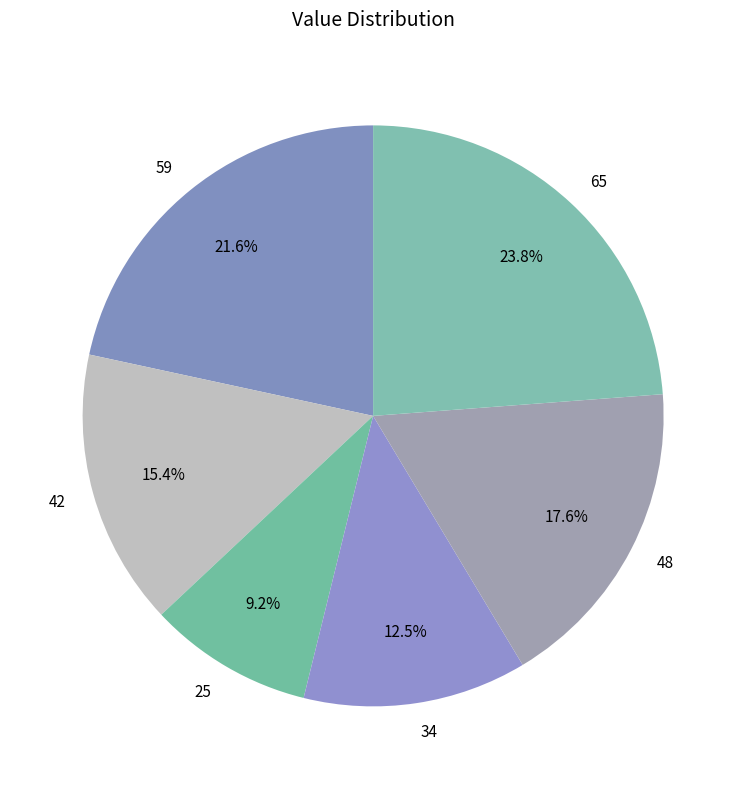

To the nearest percent, what is the difference between the largest and smallest slice percentages?

15%